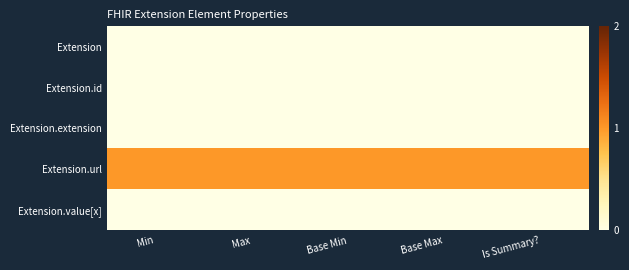

What is the difference between the highest and lowest values at Base Min?

1